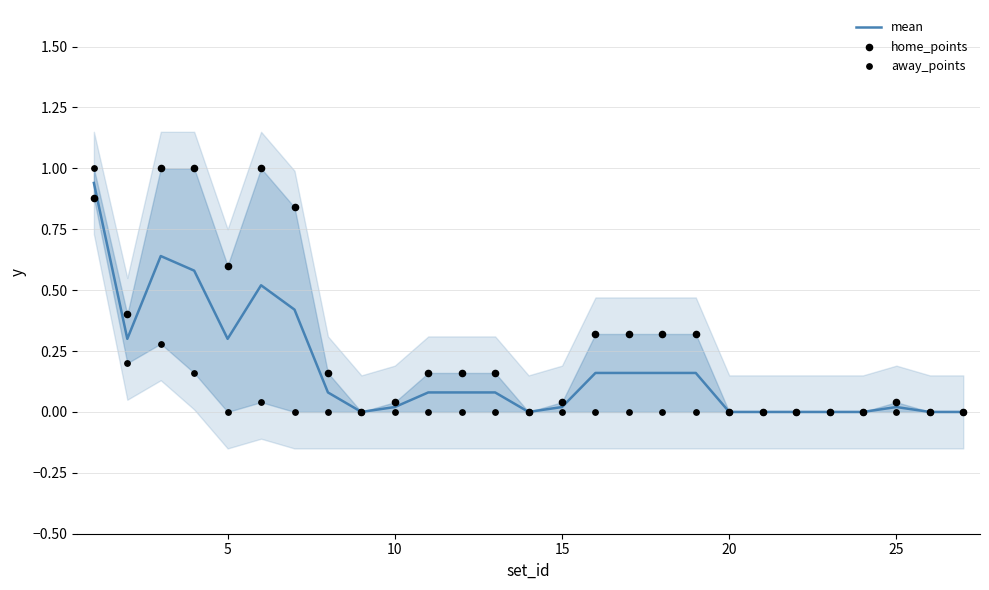

Is the value of home_points at 12 greater than the value of away_points at 9?

Yes